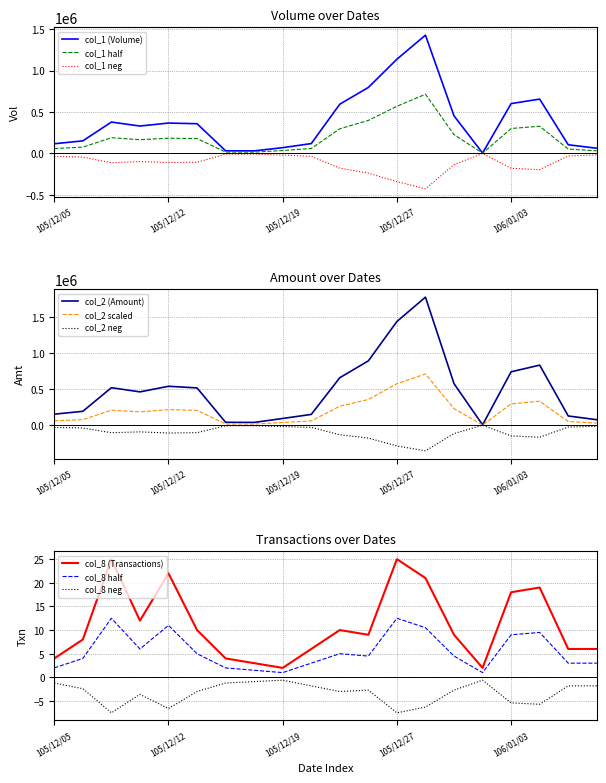

True or false: col_1 (Volume) has a value of 655000 at 106/01/04.

True